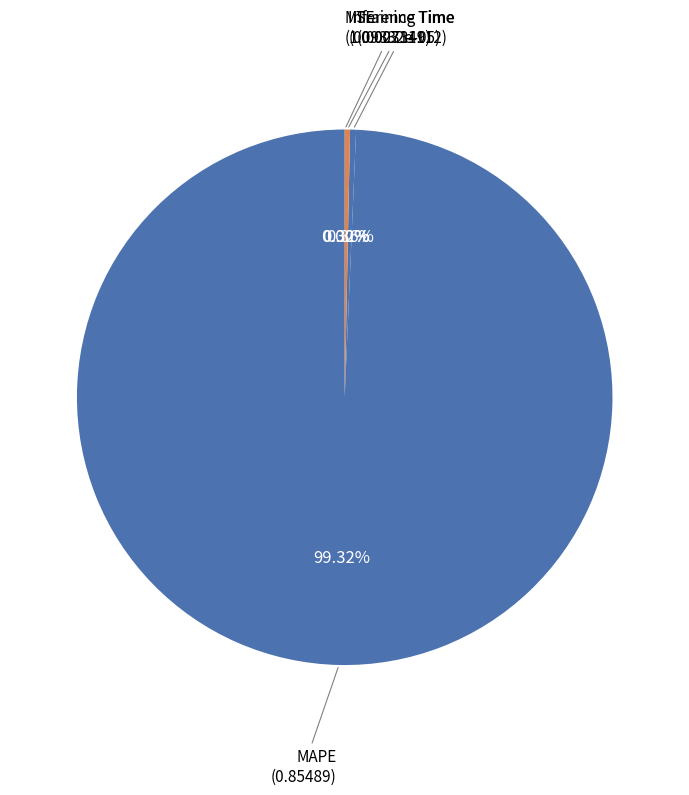

How many slices are in this pie chart?

4